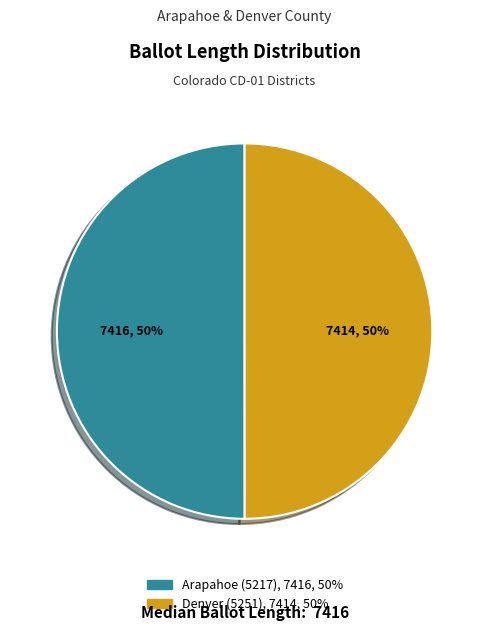

Is the sum of Denver (5251) and Arapahoe (5217) greater than half?

Yes